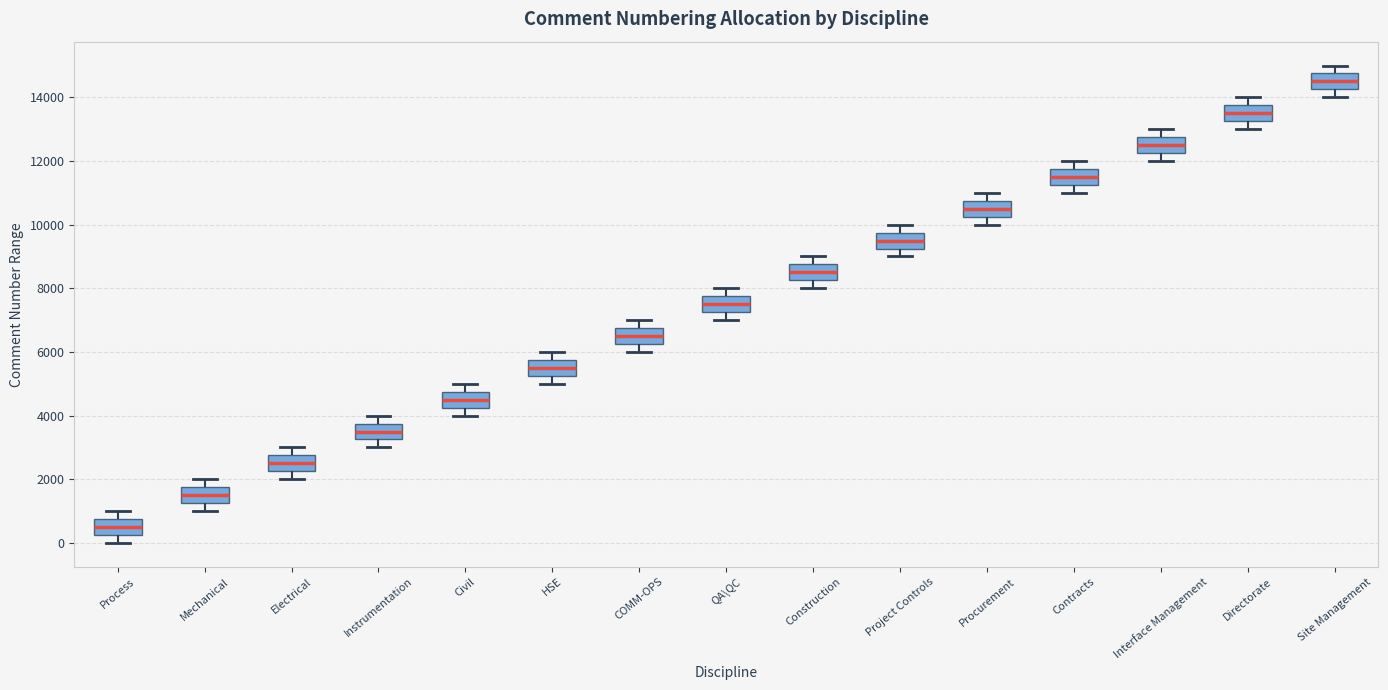

Which box's median line is the lowest?

Process